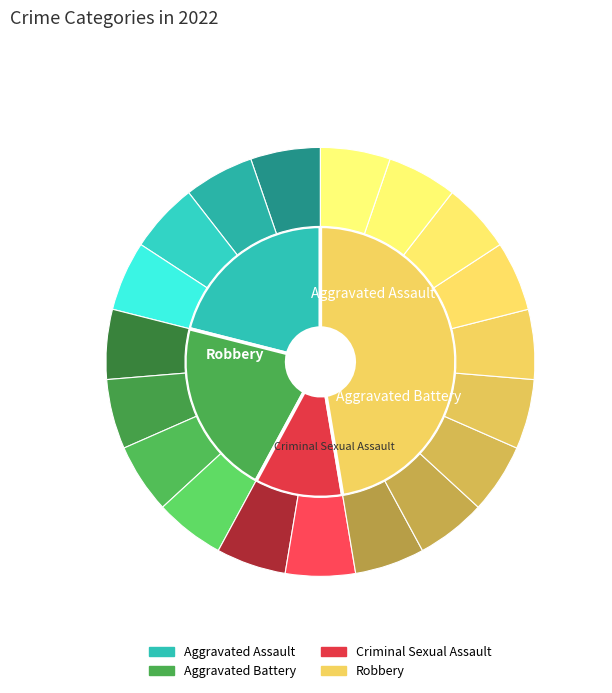

Count the number of slices in the pie.

4